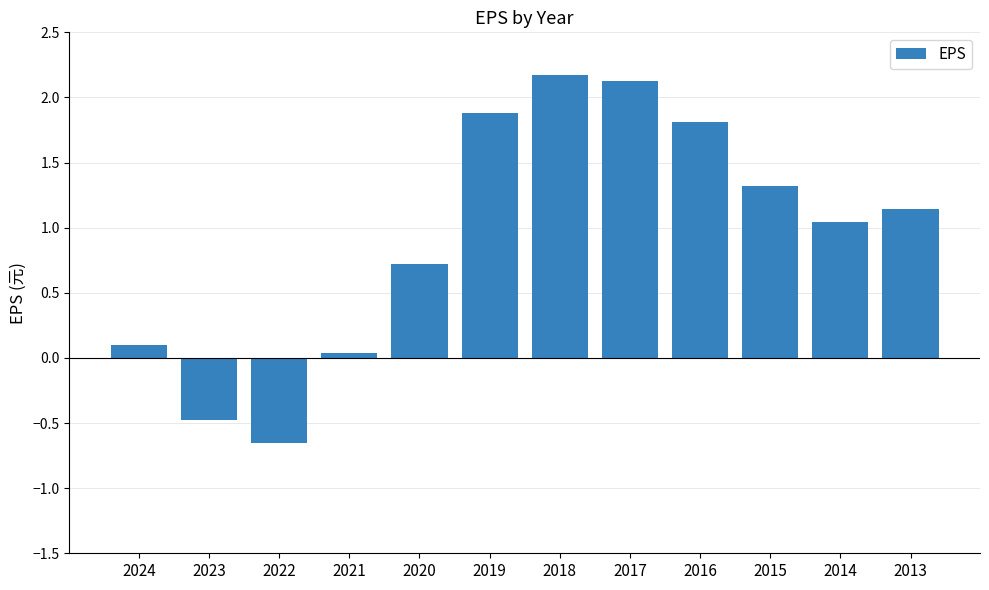

Count the number of categories in the chart.

12